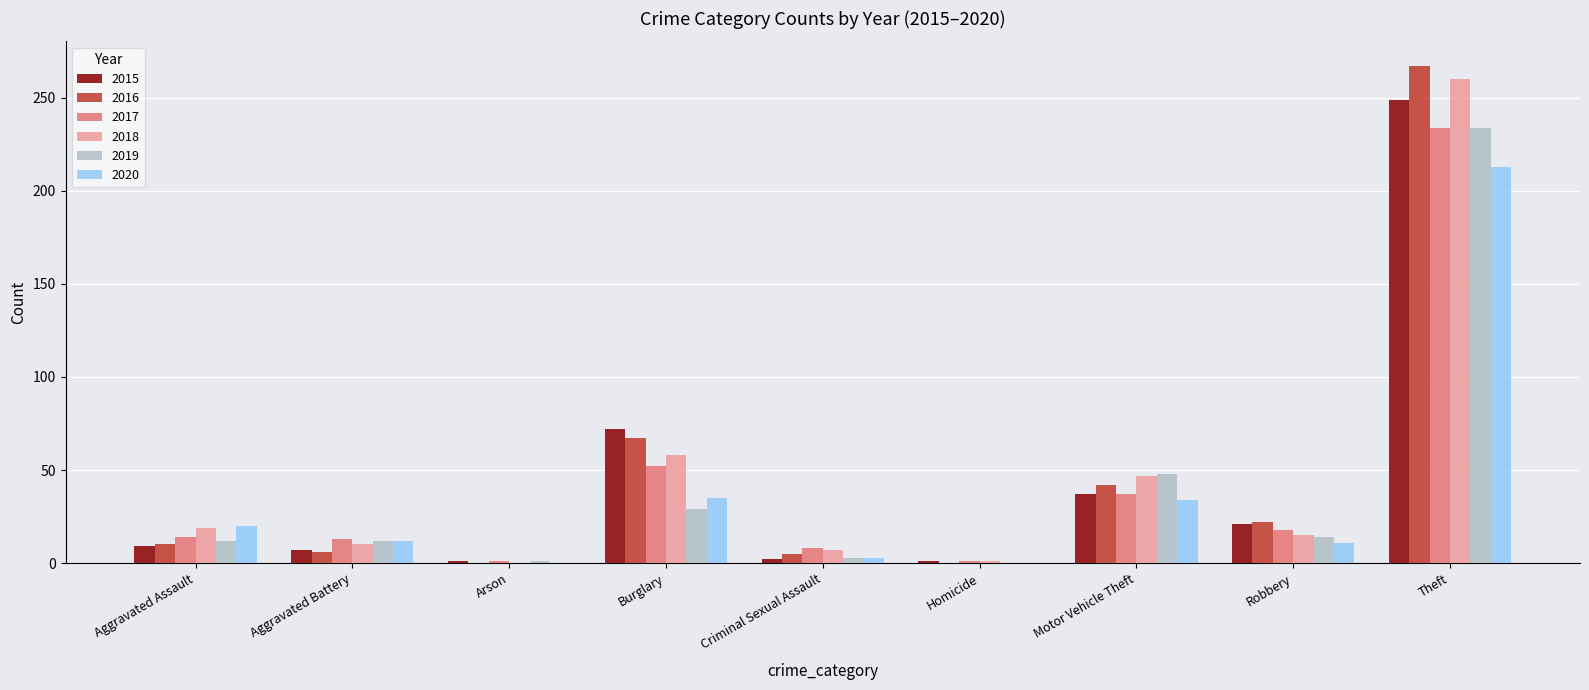

What is the sum of all 2017 values?

378